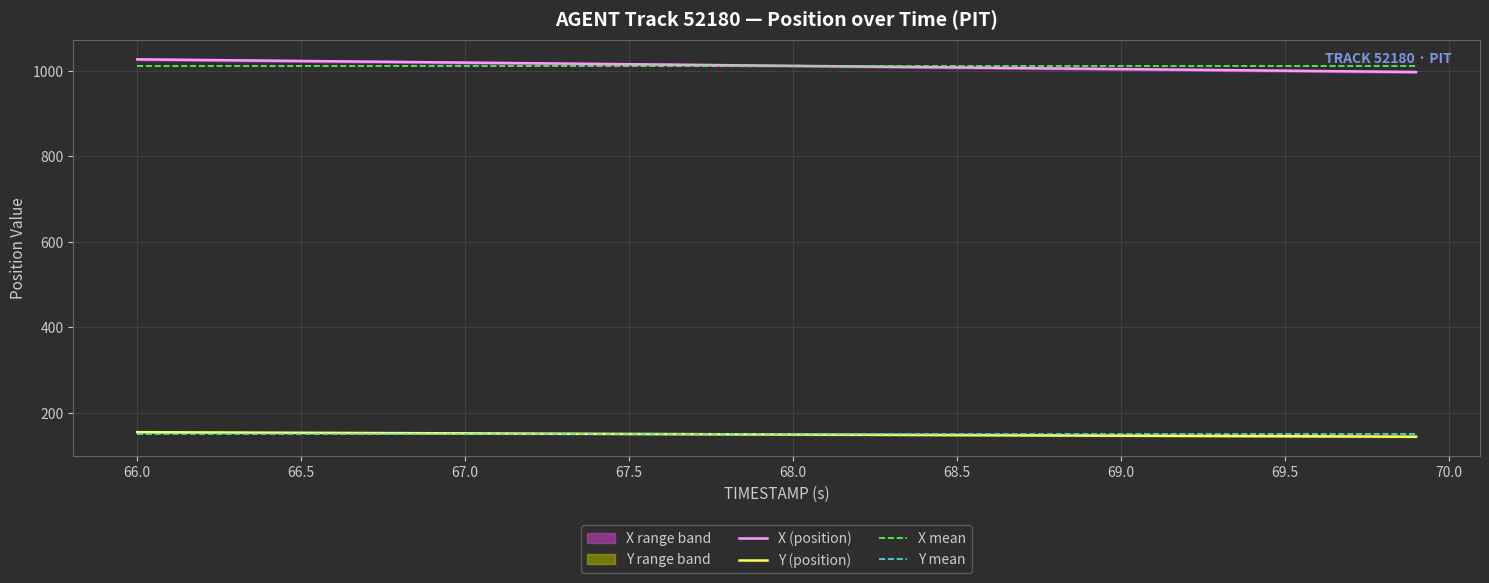

Is this an area chart (filled region under the line)?

No